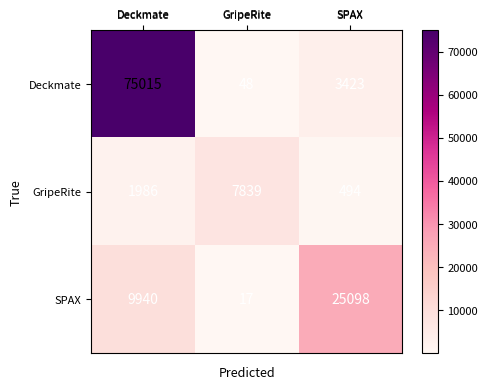

Which series changed the most between GripeRite and SPAX?

SPAX